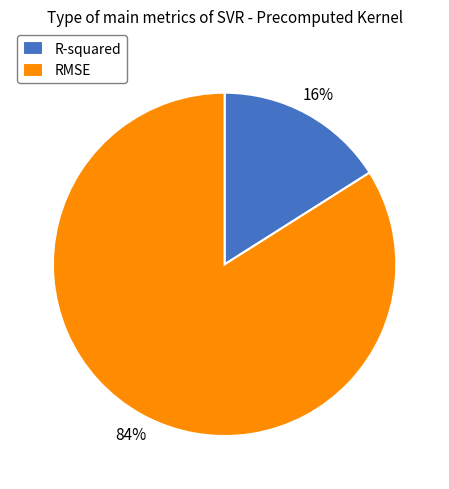

Does any single category account for the majority?

Yes